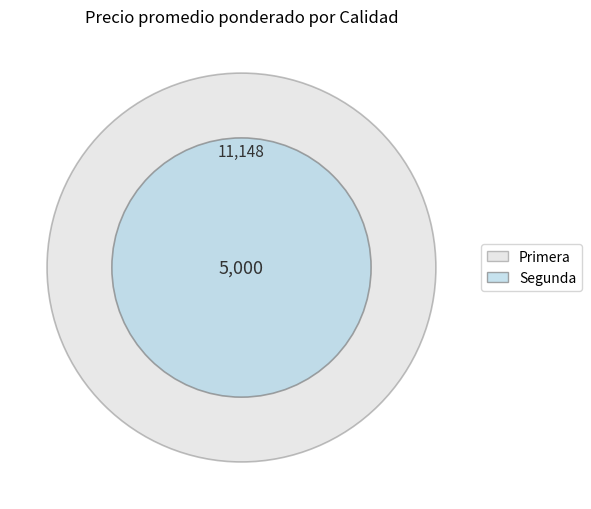

Does Primera account for over 50% of the chart?

Yes